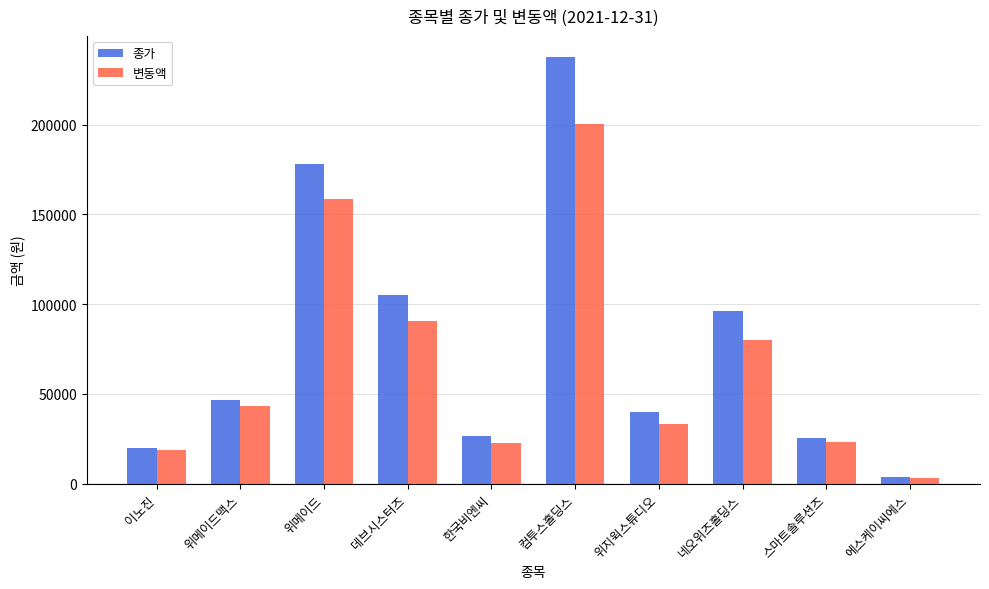

What position from the left is 스마트솔루션즈?

9